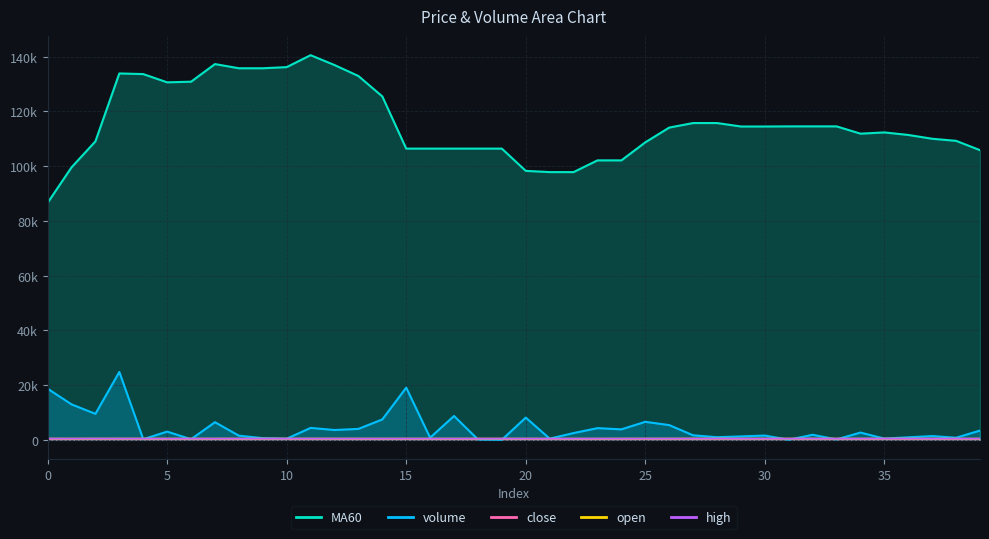

Between 23 and 10, which is larger?

23